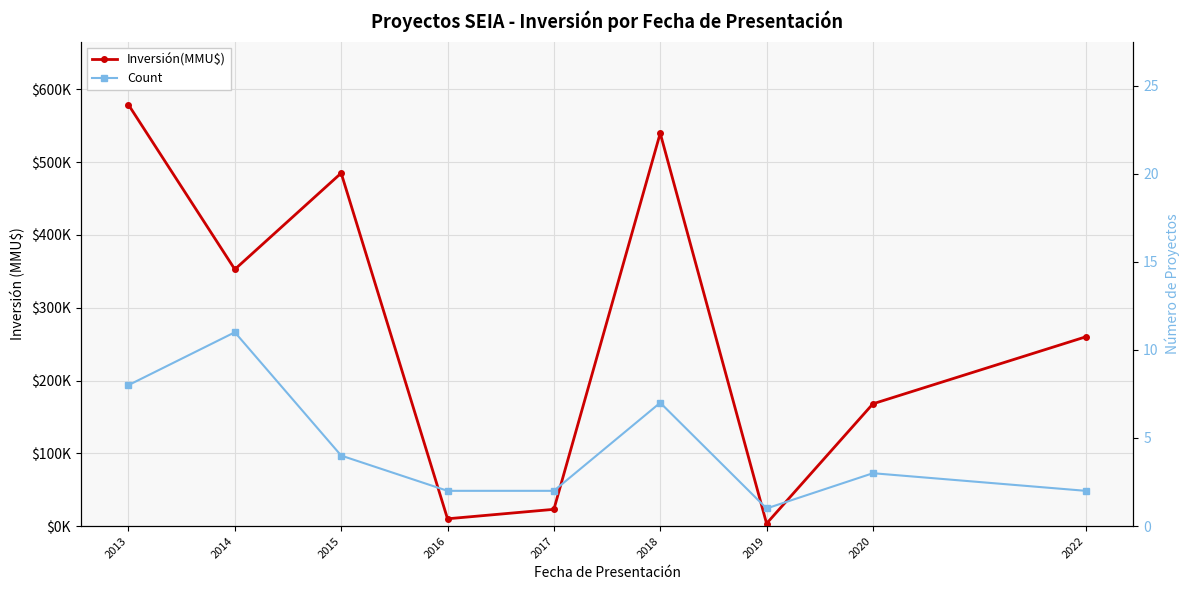

Count the number of categories in the chart.

9